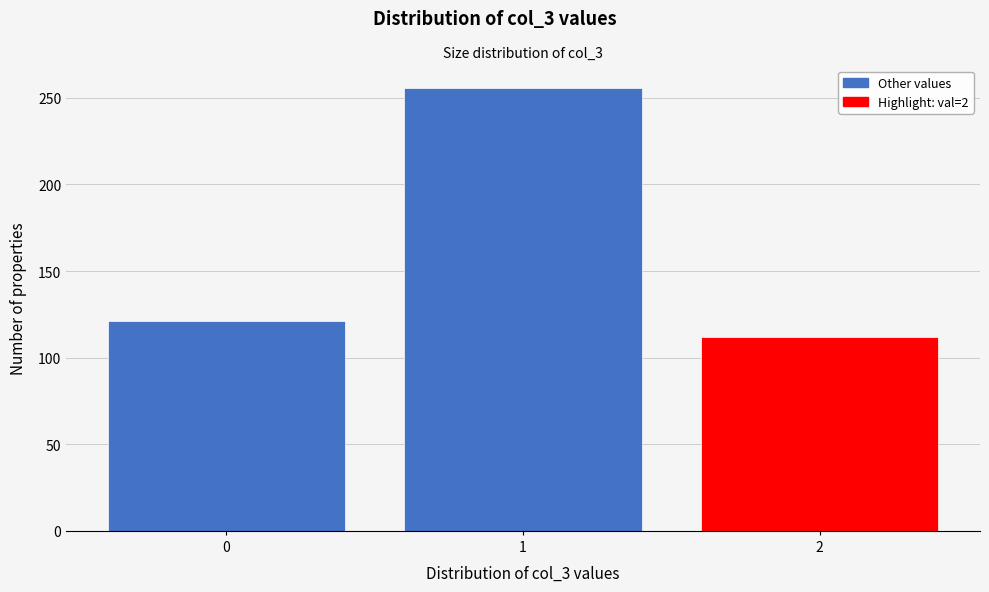

Reading left to right, transcribe all the data shown in this chart.

121	256	112